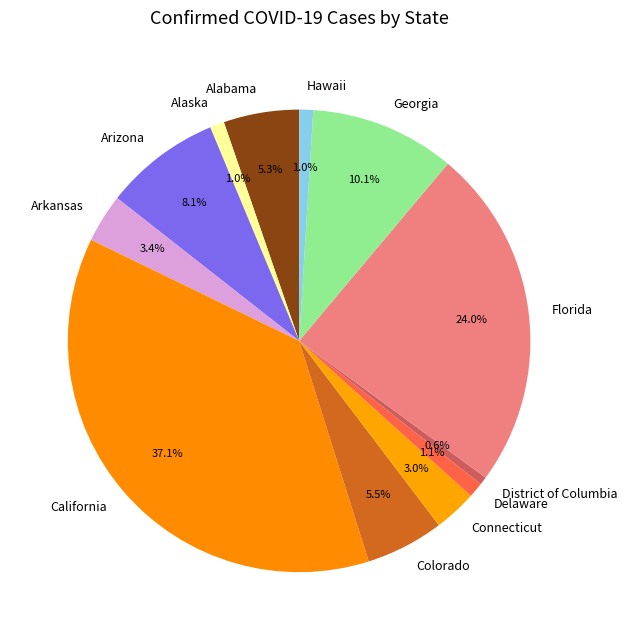

Between Hawaii and Colorado, which is larger?

Colorado